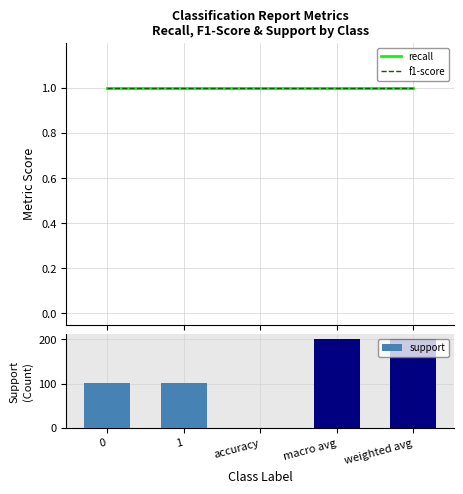

What is the label of the 4th bar from the right?

1